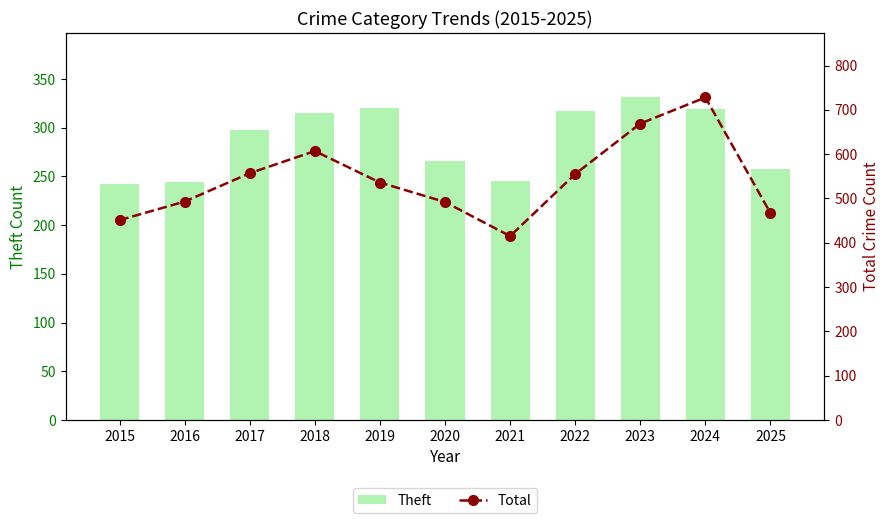

What are all the series names shown in the legend?

Theft, Total